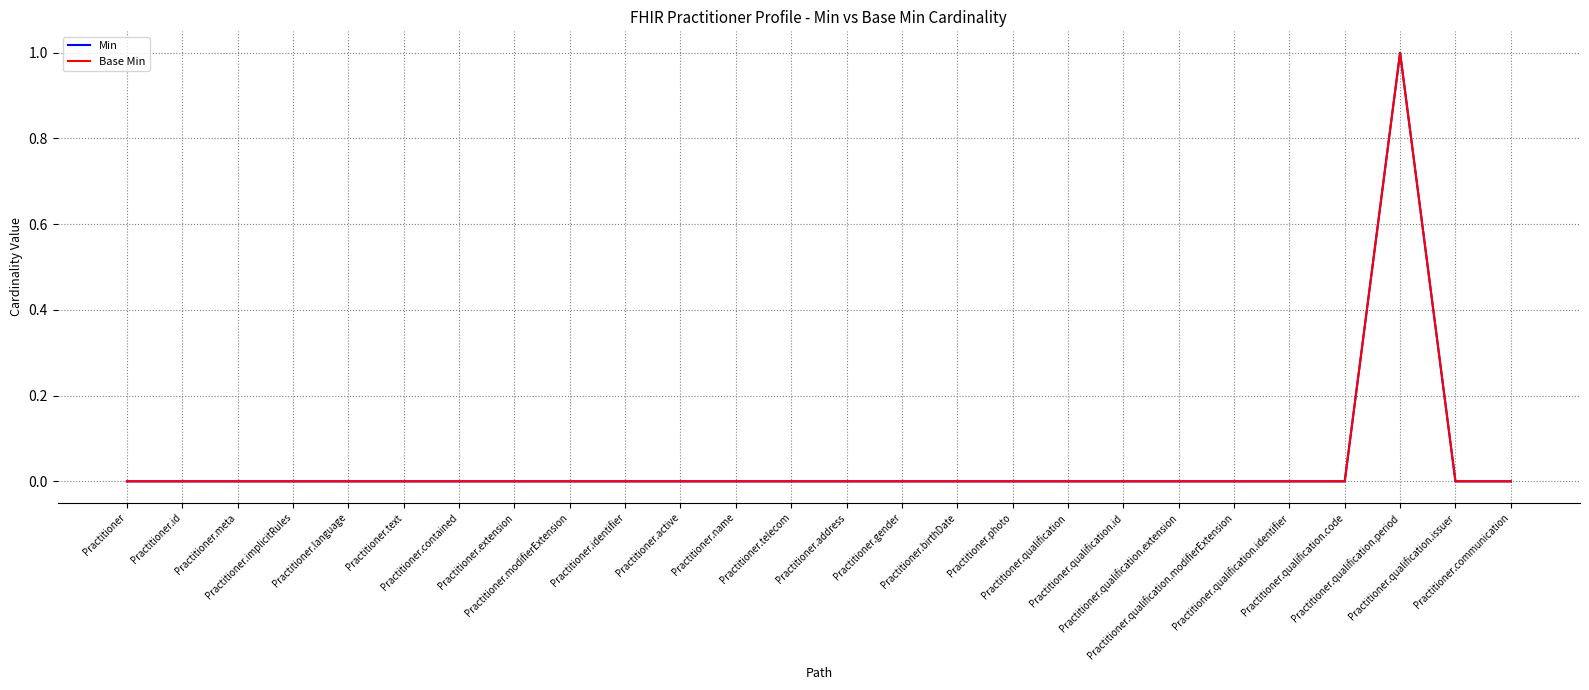

Is it true that Base Min equals -1 at Practitioner.implicitRules?

False